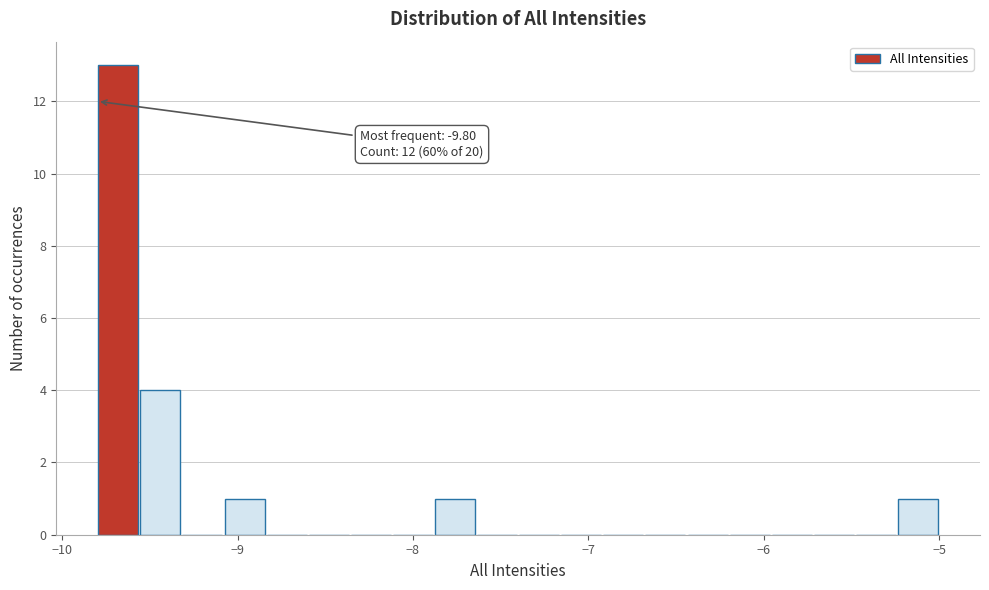

Around what value on the x-axis is the tallest bar? Give the approximate position of its centre, as read against the axis.

-9.7